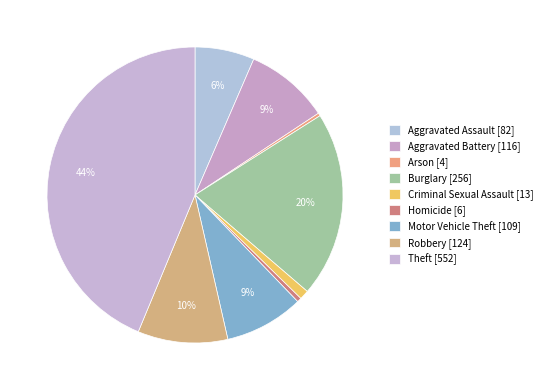

Count the number of slices in the pie.

9